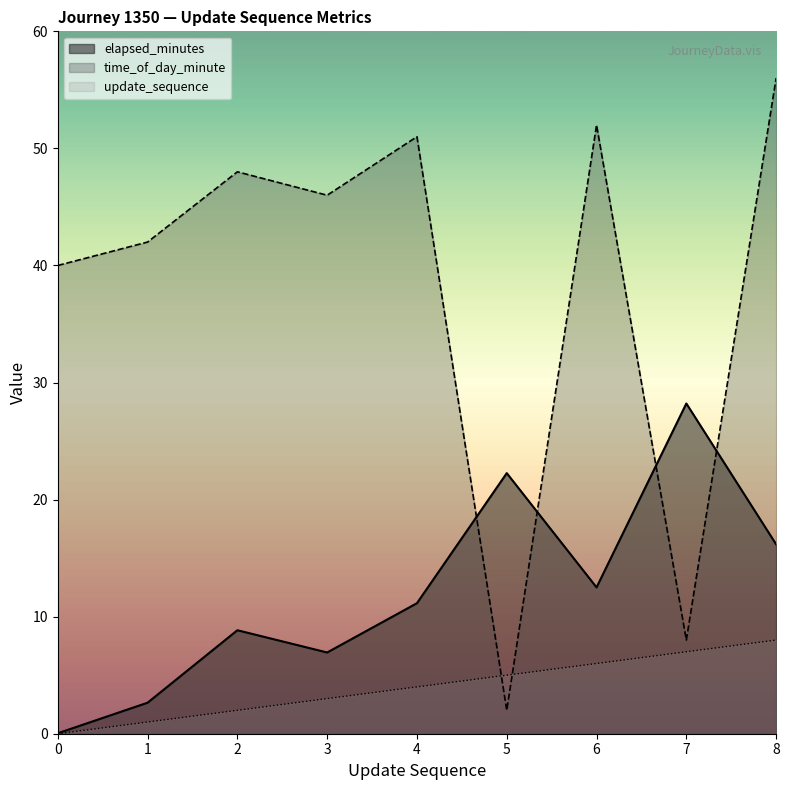

Reading right to left, transcribe all the data shown in this chart.

update_sequence: 8=8.0	7=7.0	6=6.0	5=5.0	4=4.0	3=3.0	2=2.0	1=1.0	0=0.0
elapsed_minutes: 8=16.2	7=28.2	6=12.5	5=22.3	4=11.2	3=6.9	2=8.8	1=2.6	0=0.0
time_of_day_minute: 8=56.0	7=8.0	6=52.0	5=2.0	4=51.0	3=46.0	2=48.0	1=42.0	0=40.0